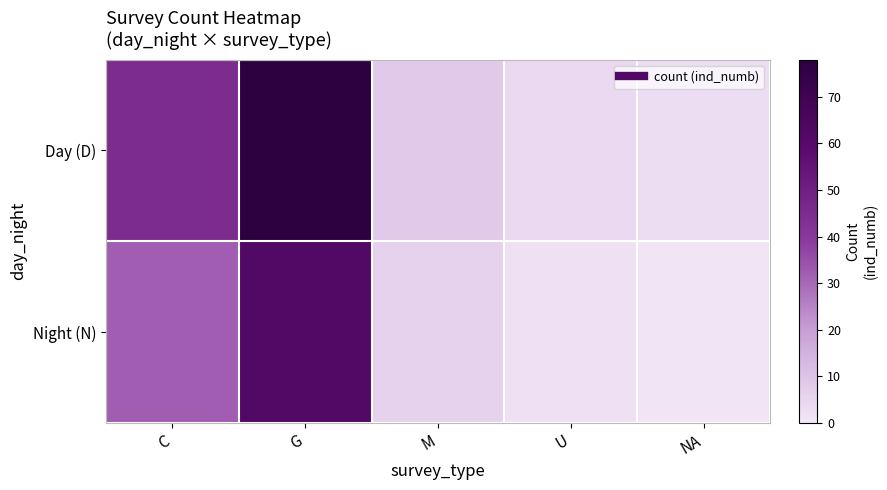

Reading right to left, list all the values displayed in this chart.

Day (D): NA=3	U=4	M=8	G=78	C=45
Night (N): NA=1	U=2	M=6	G=62	C=32